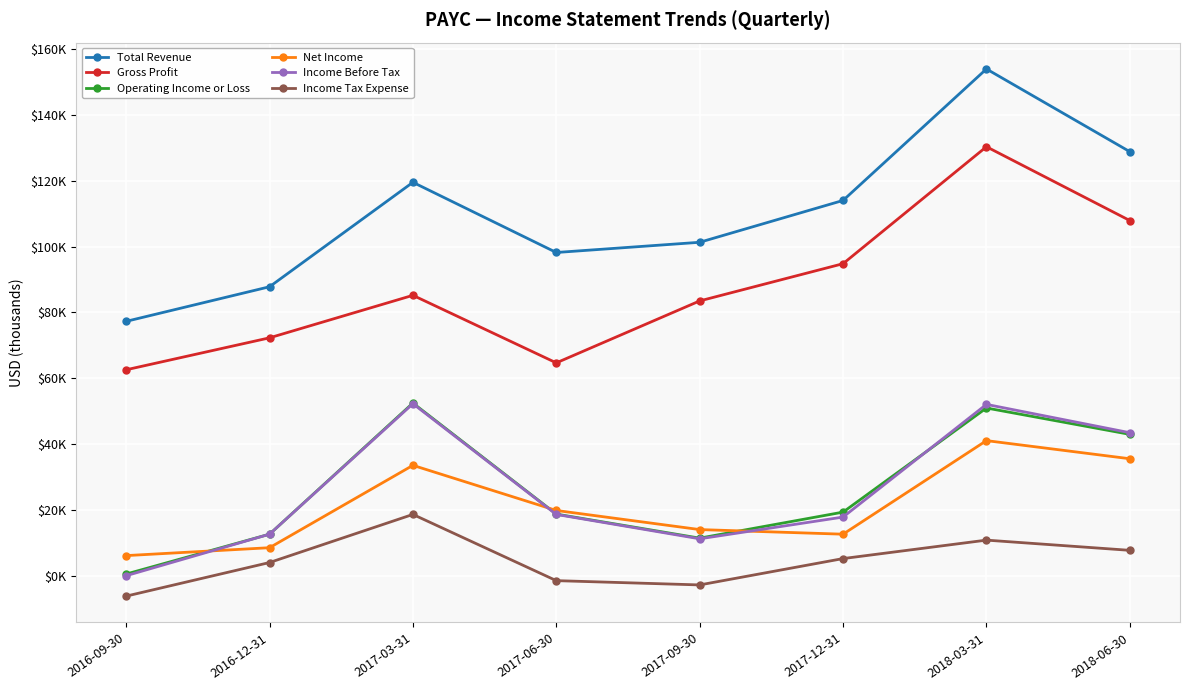

What are all the series names shown in the legend?

Total Revenue, Gross Profit, Operating Income or Loss, Net Income, Income Before Tax, Income Tax Expense